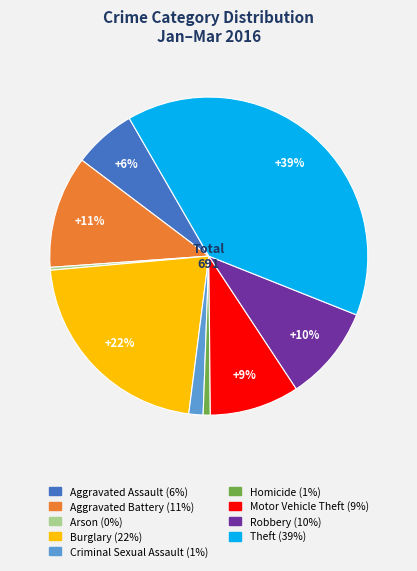

Is the sum of Criminal Sexual Assault and Robbery greater than half?

No